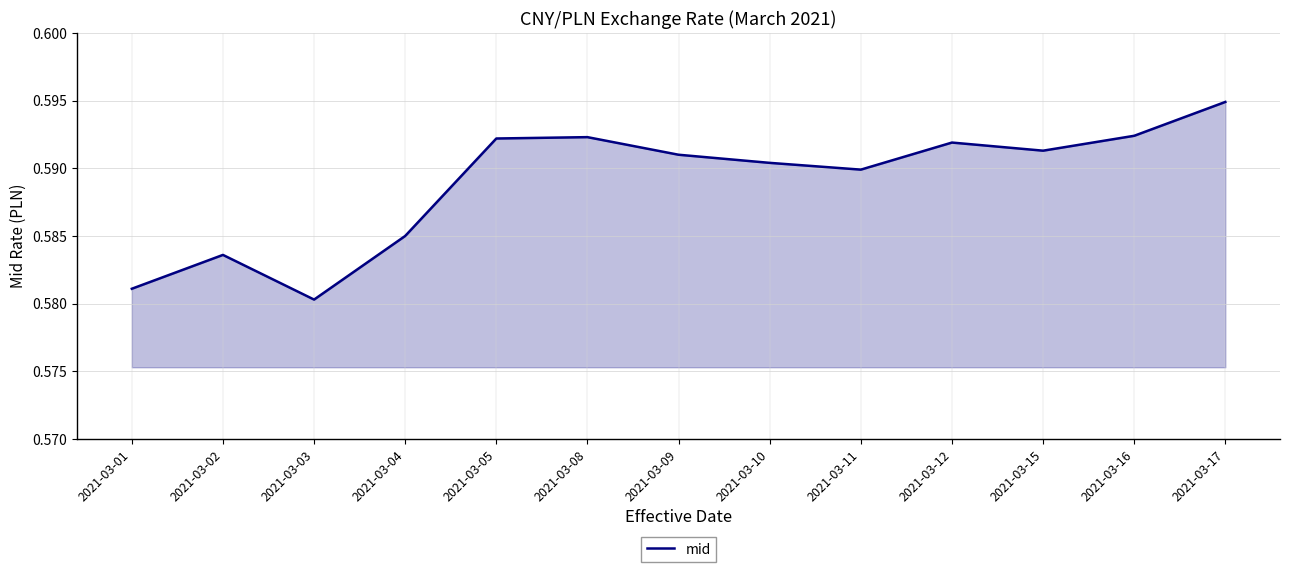

Is it true that the value at 2021-03-16 is 0.2?

False